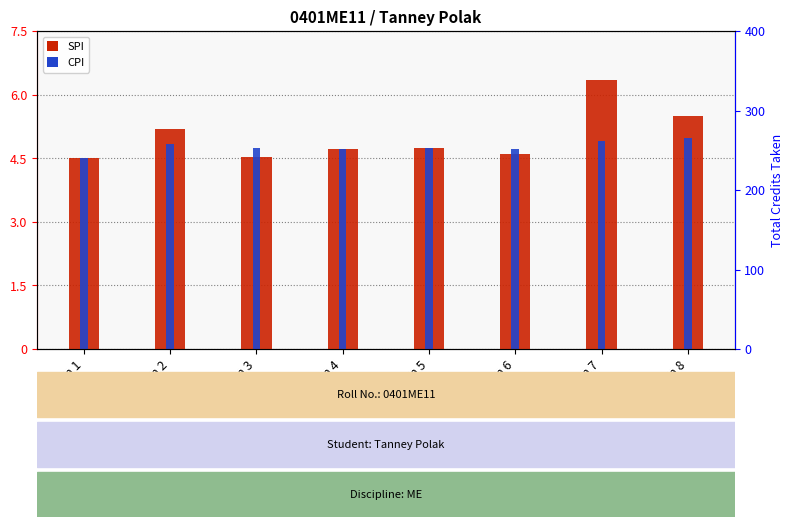

Is the value of SPI at Sem 6 greater than the value of Total Credits at Sem 4?

No